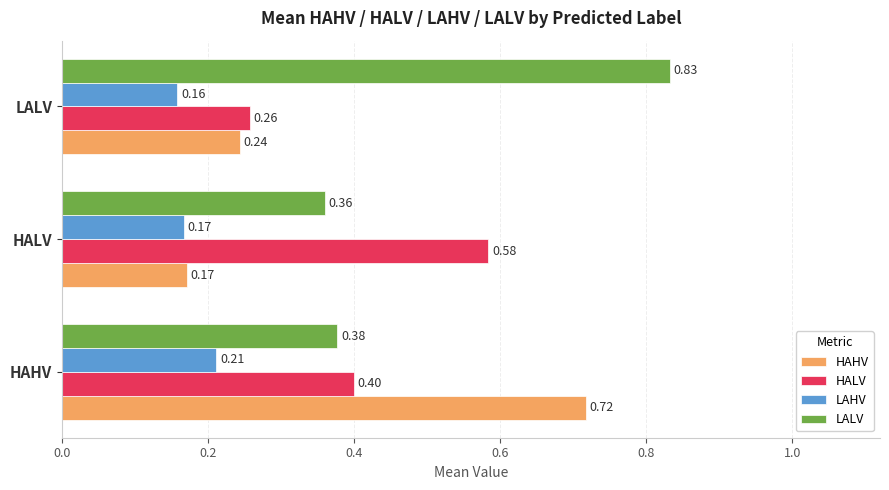

List the labels in order of LAHV value, largest first.

HAHV, HALV, LALV